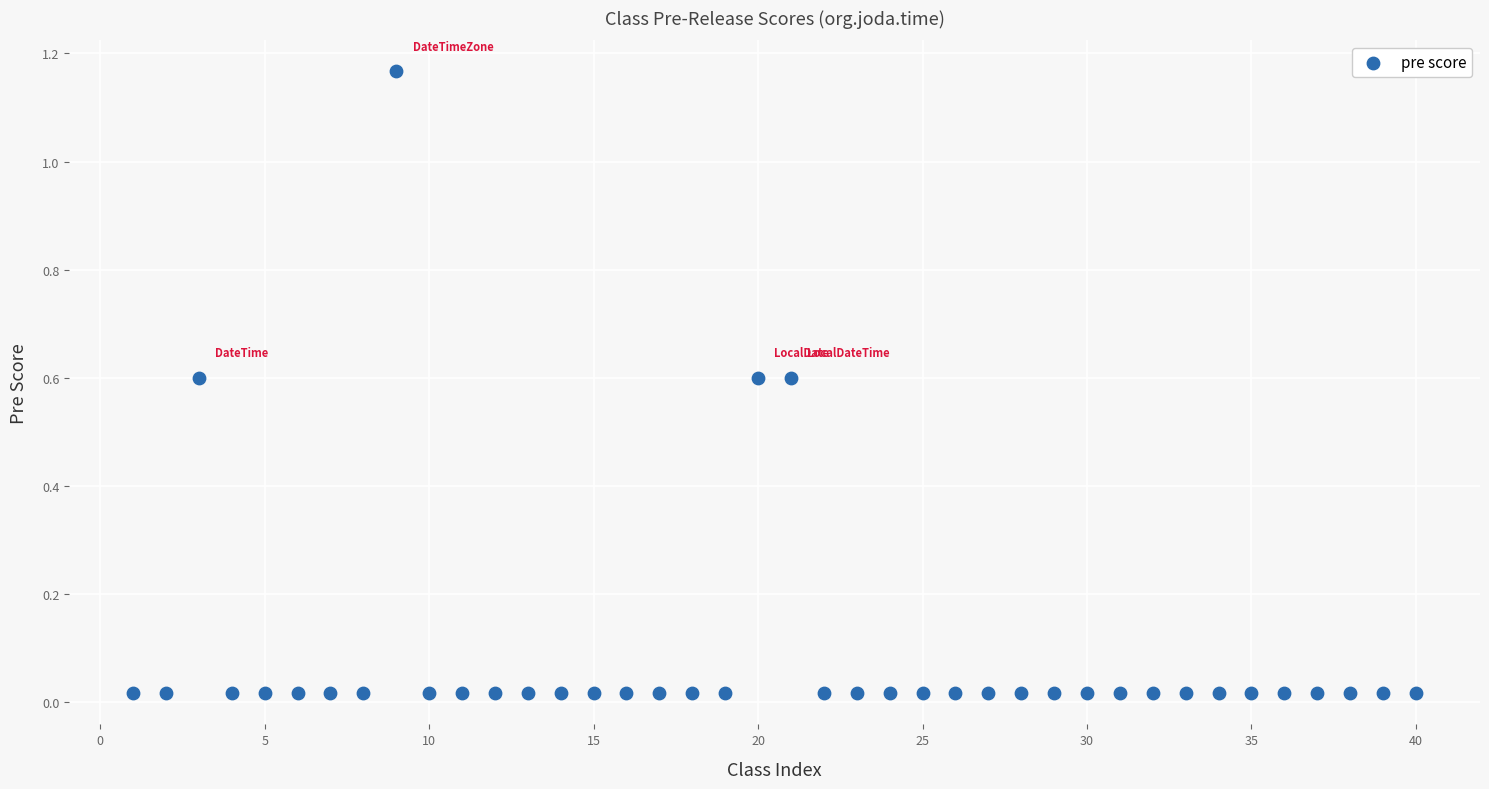

What is the range of Y values (max minus min)?

1.1